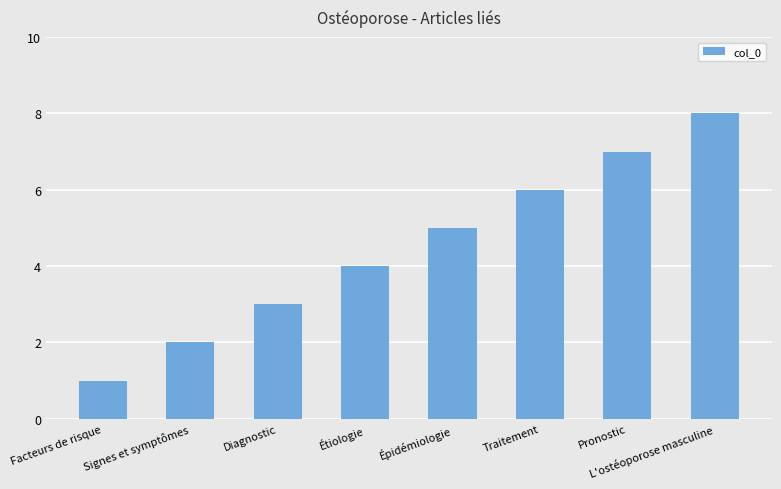

What position from the left is Étiologie?

4